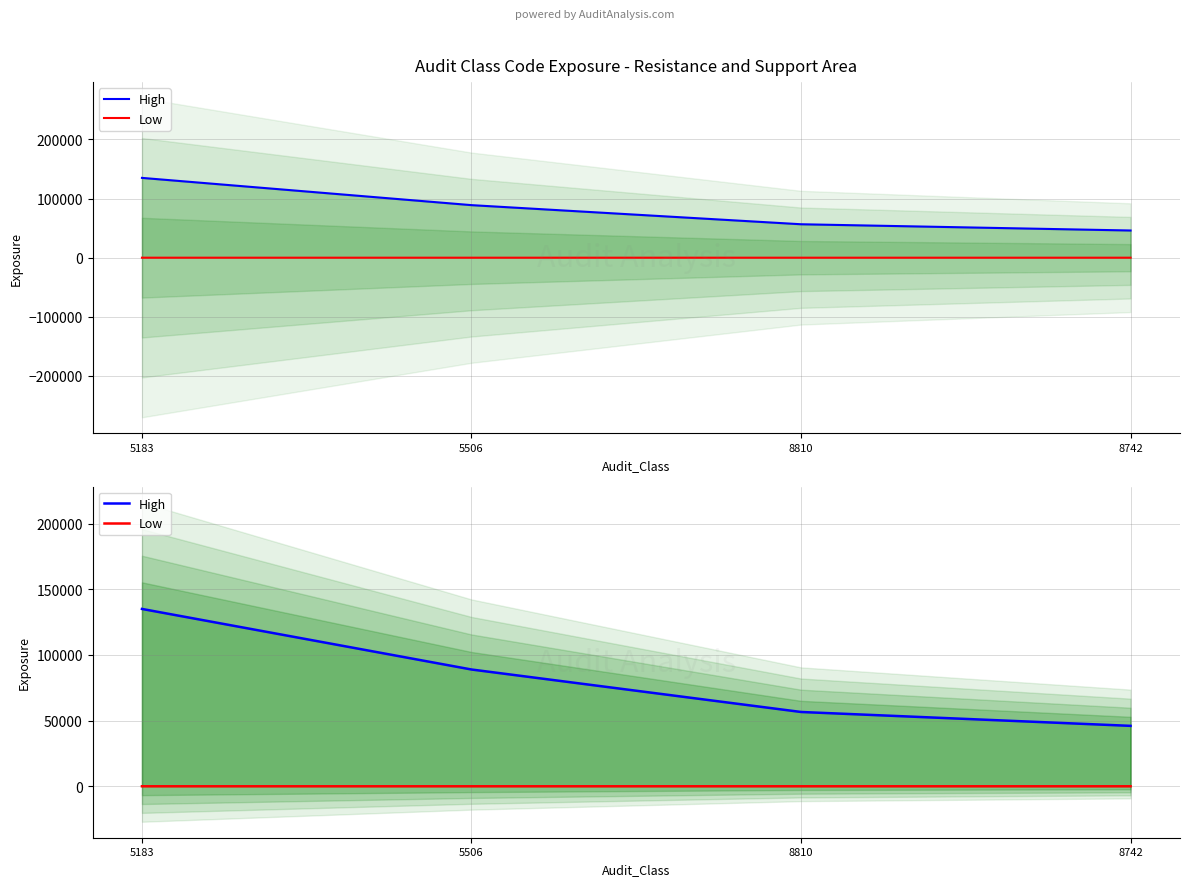

List the labels in order of High value, smallest first.

8742, 8810, 5506, 5183